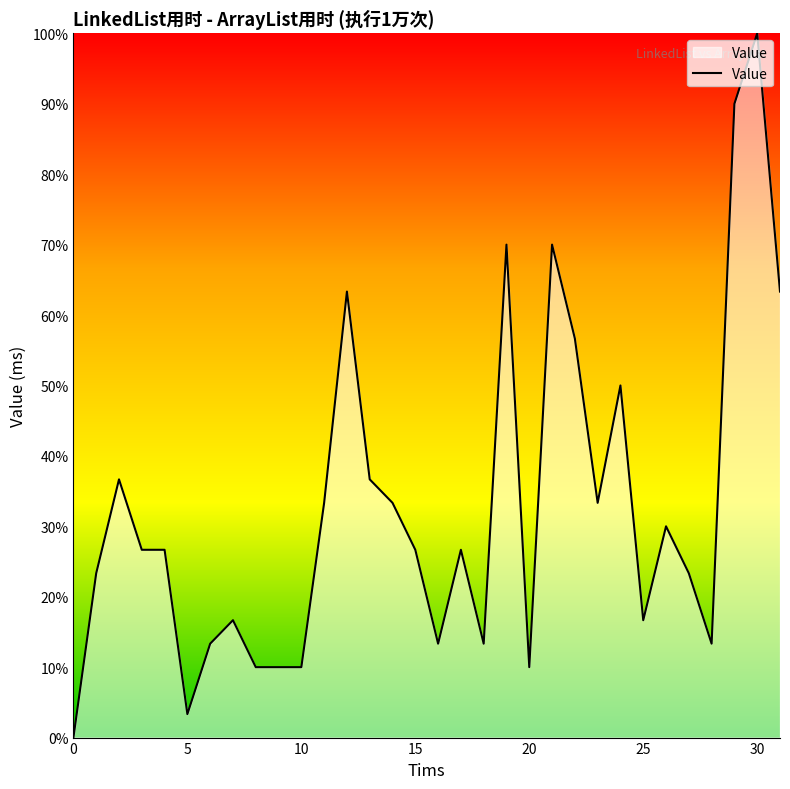

What is the maximum value shown in the chart?

100.0